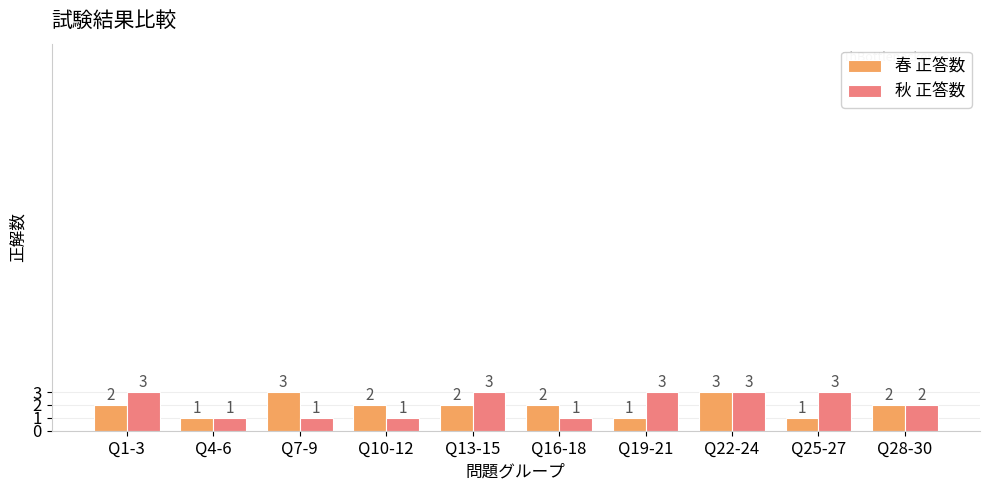

What is the sum of all 春 正答数 values?

19